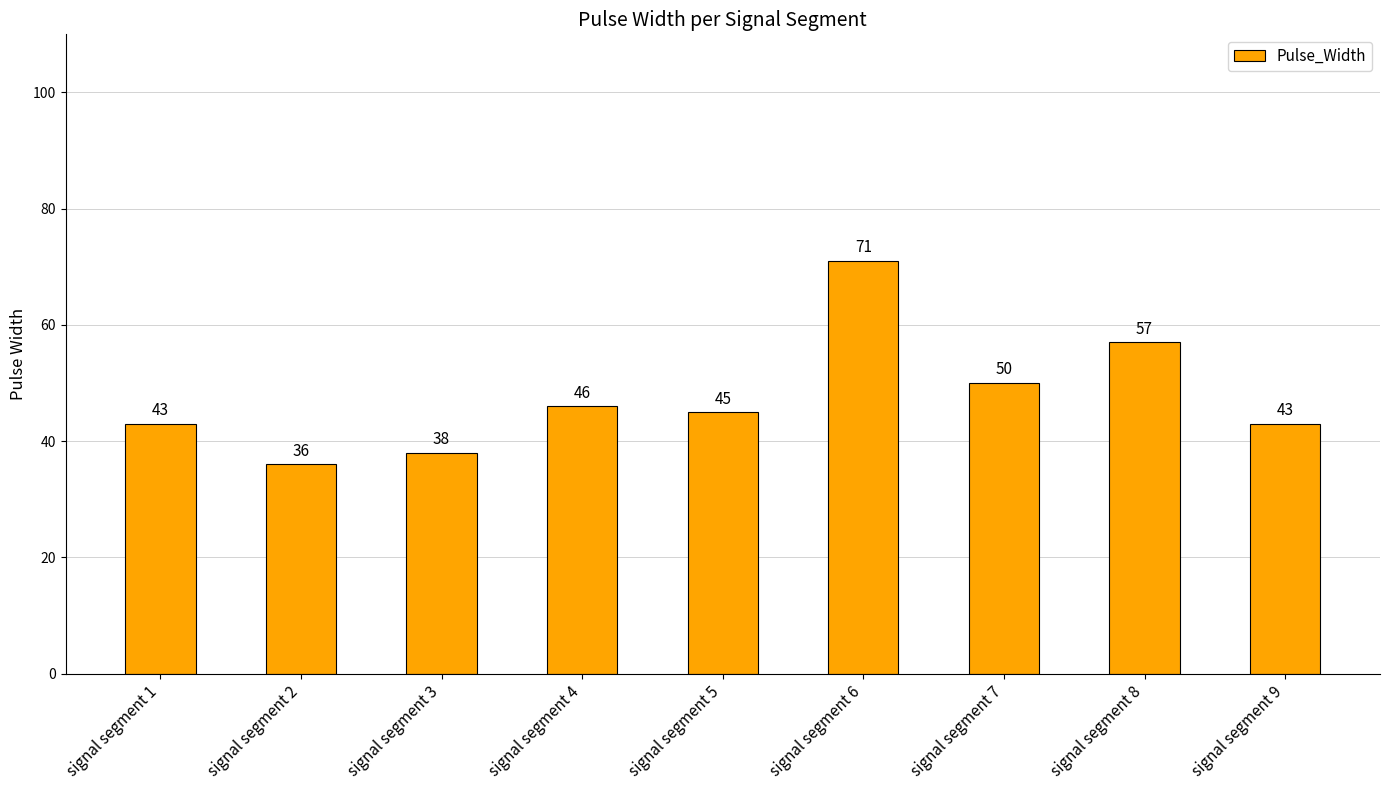

Count the number of categories in the chart.

9